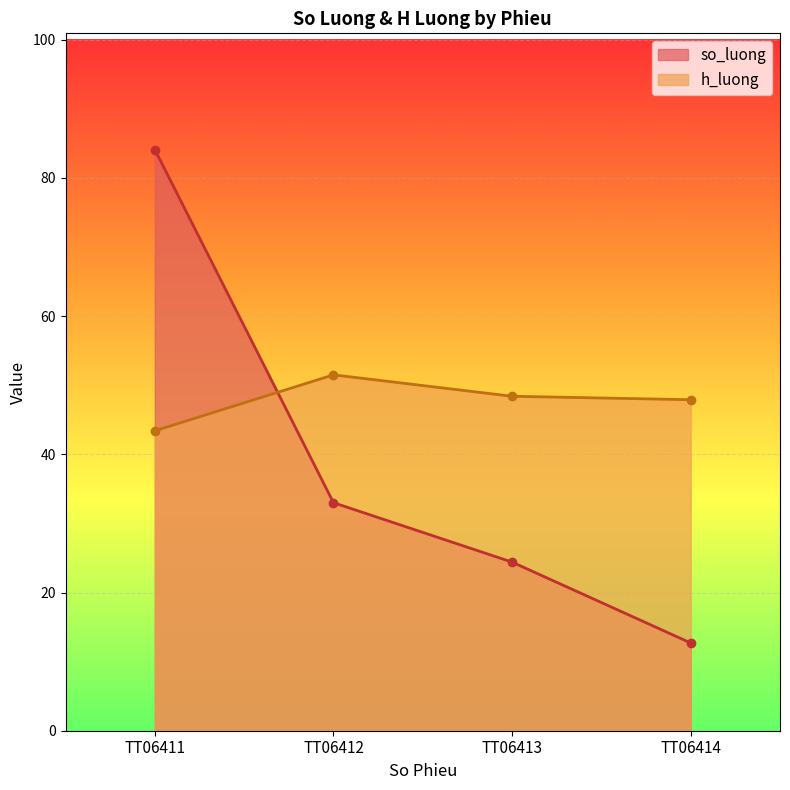

At which label is so_luong closest to 48?

TT06412